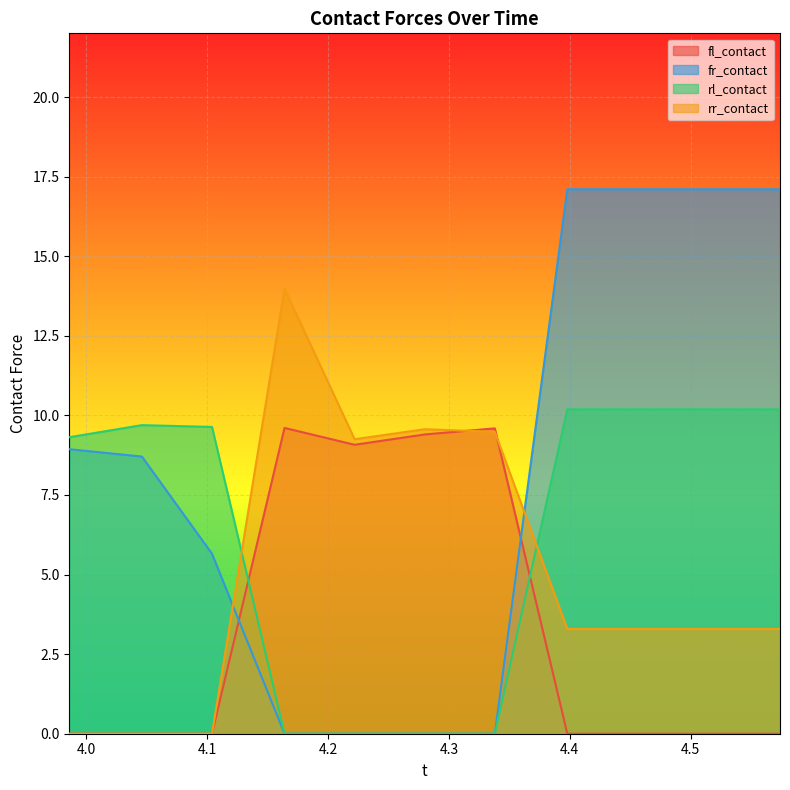

True or false: fl_contact has a value of 6.3 at 4.574.

False